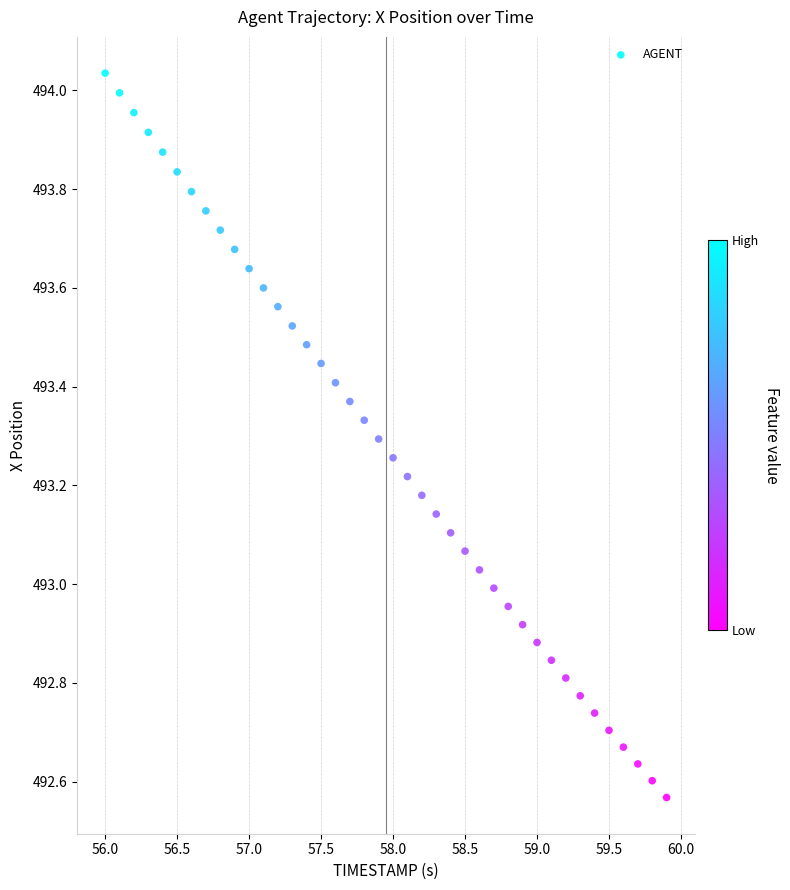

What is the range of X values (max minus min)?

3.9